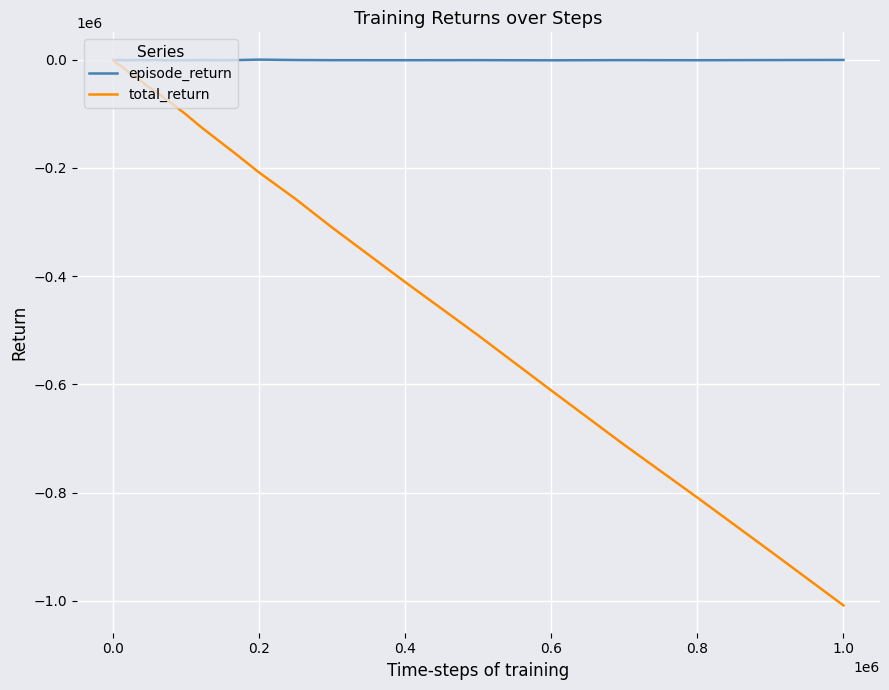

What is the minimum value shown in the chart?

-1008282.5